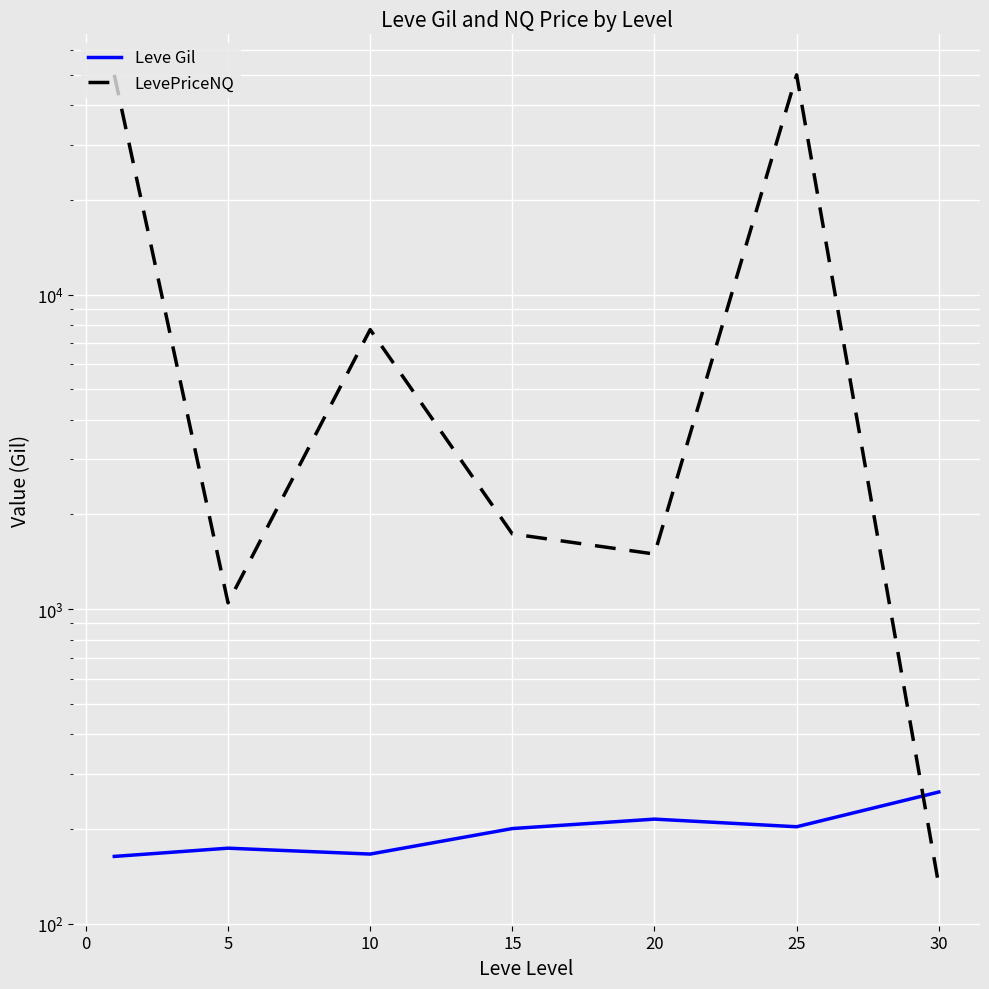

True or false: LevePriceNQ has more than 2 points higher than both neighbors.

False